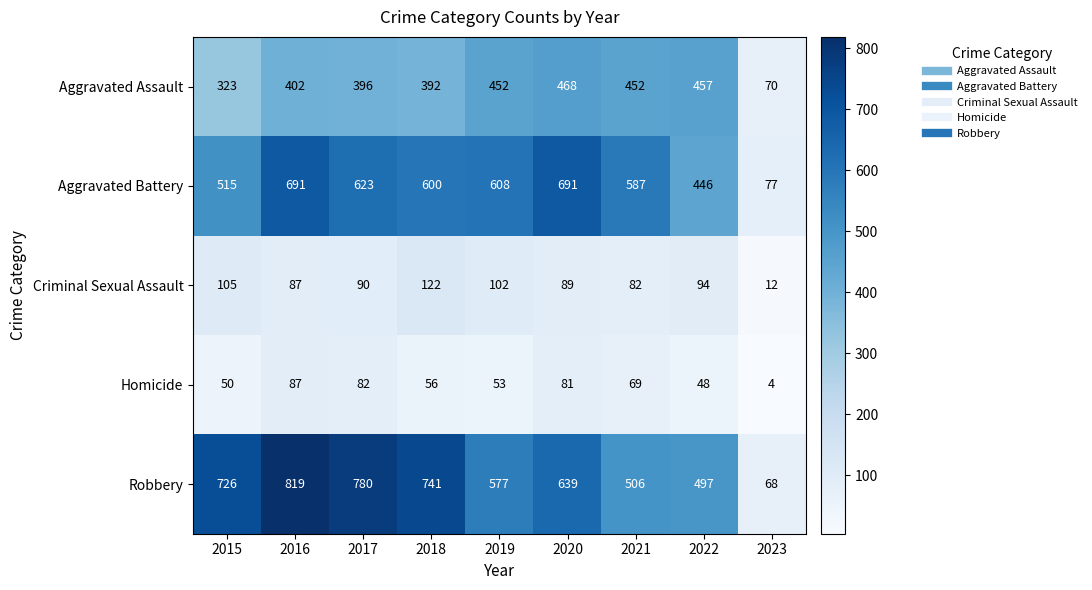

Rank the series by their maximum value, from highest to lowest.

Robbery, Aggravated Battery, Aggravated Assault, Criminal Sexual Assault, Homicide